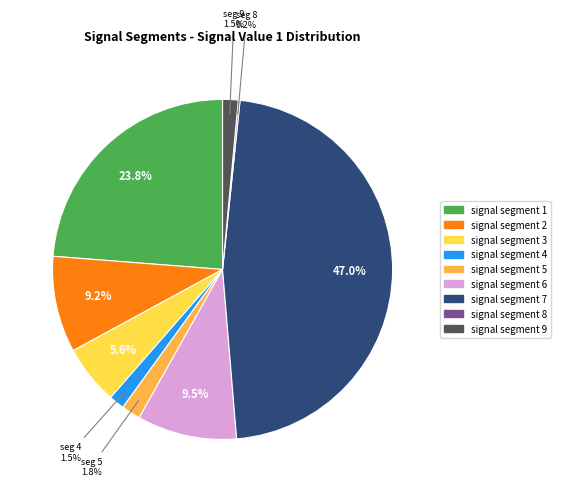

Does any single category account for the majority?

No